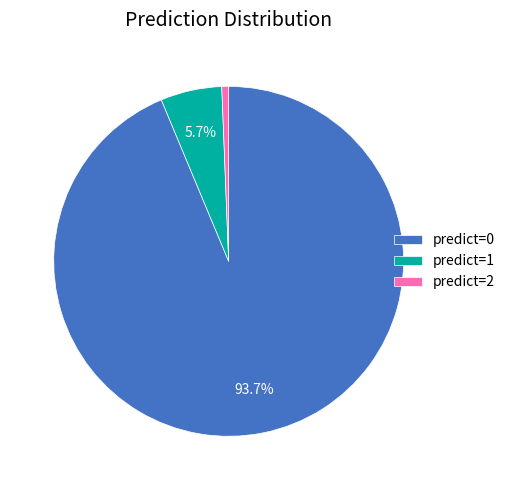

Between predict=1 and predict=2, which is larger?

predict=1